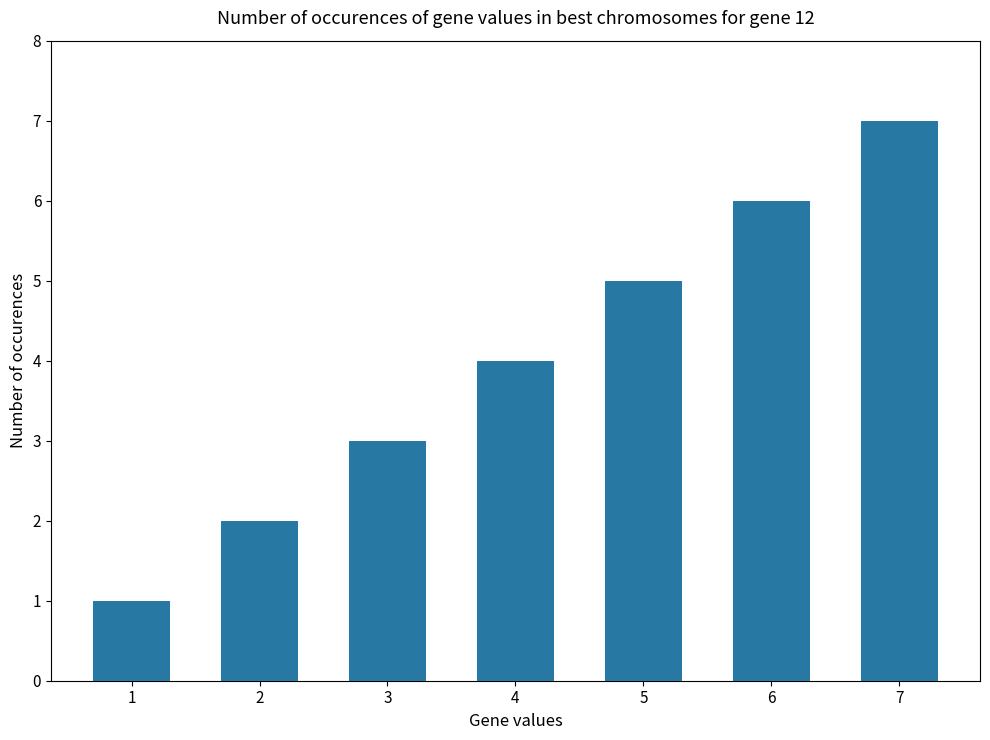

What is the change in value from 4 to 7?

+3